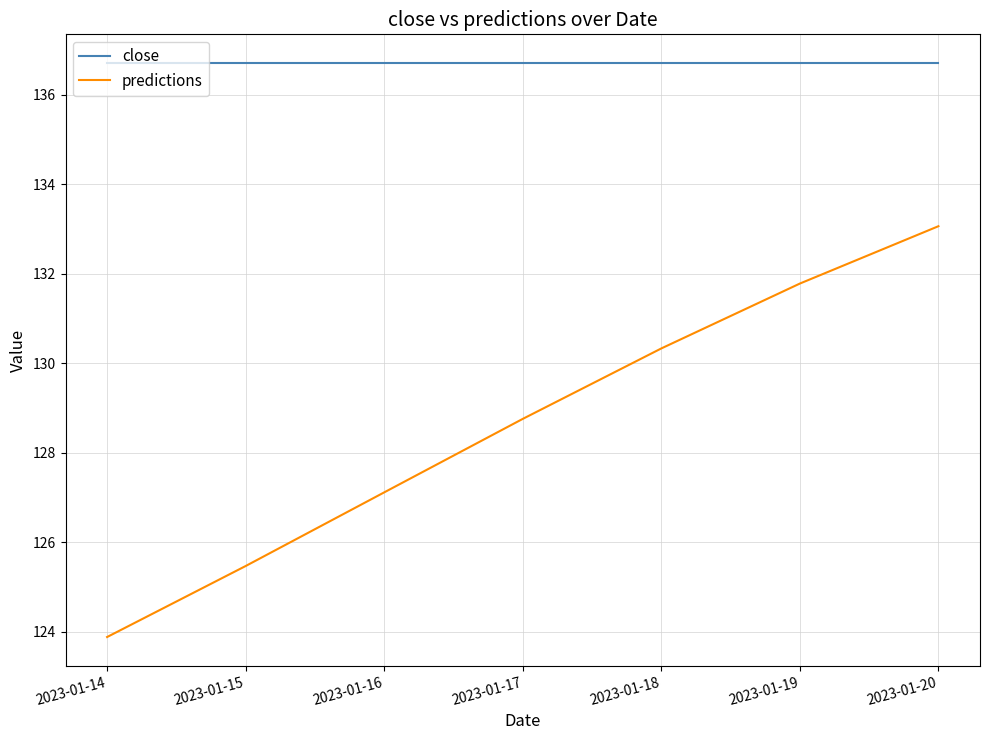

True or false: close and predictions cross at least once.

False